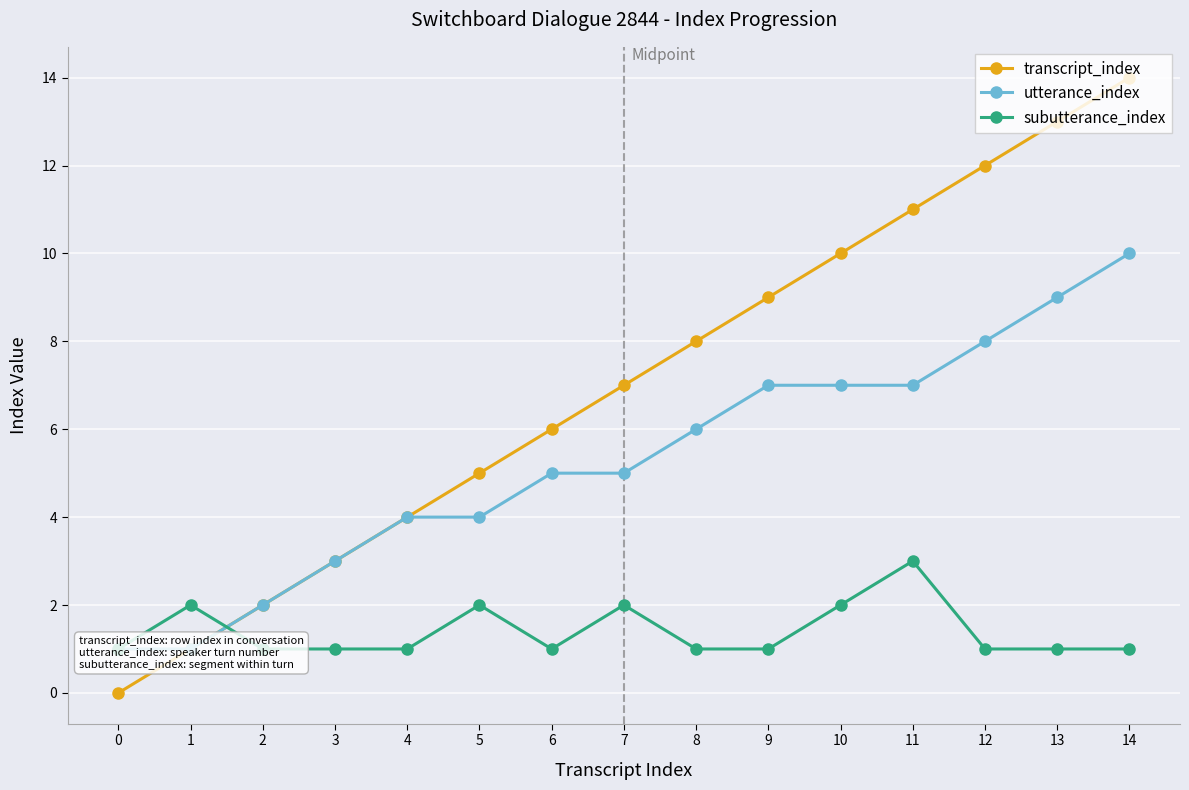

What is the value of the utterance_index point at the 14th from the left?

9